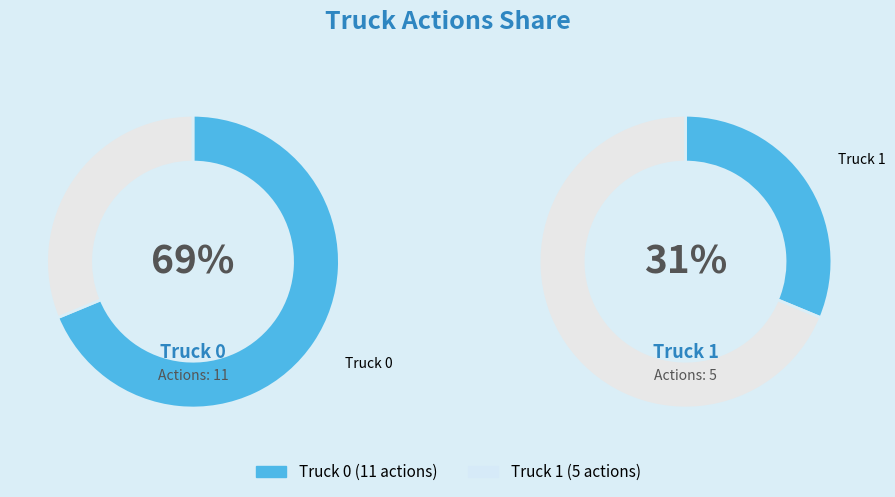

How many slices are in this pie chart?

2